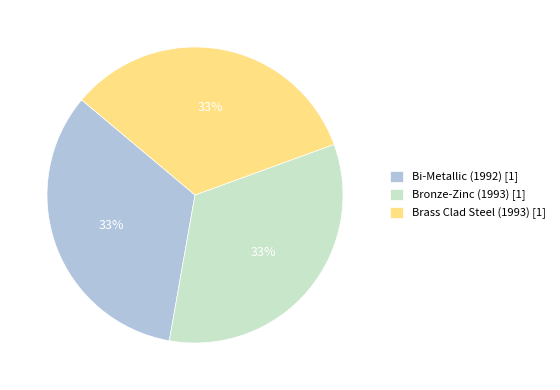

True or false: Bi-Metallic accounts for 27% of the total.

False